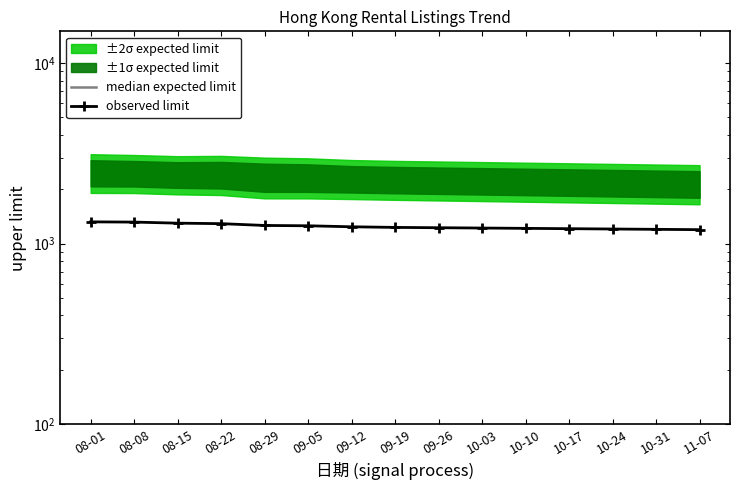

What is the difference between the median expected limit values at 09-12 and 09-19?

145.0